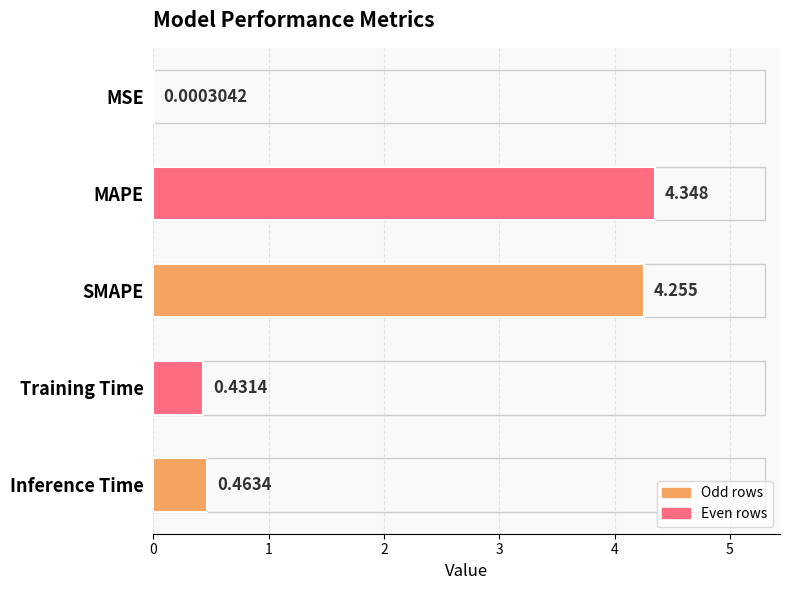

At which label is the value closest to 2?

Inference Time